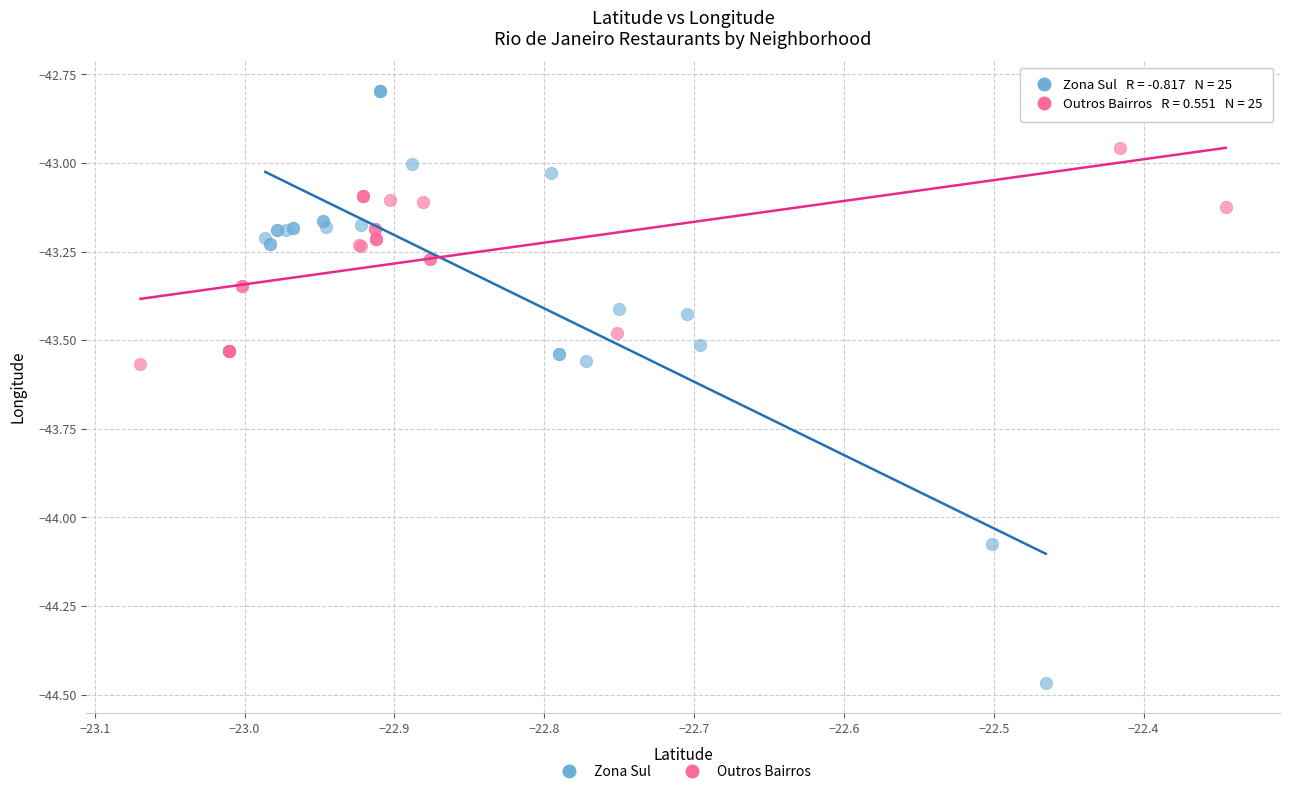

Which series reaches the maximum Y coordinate?

Zona Sul